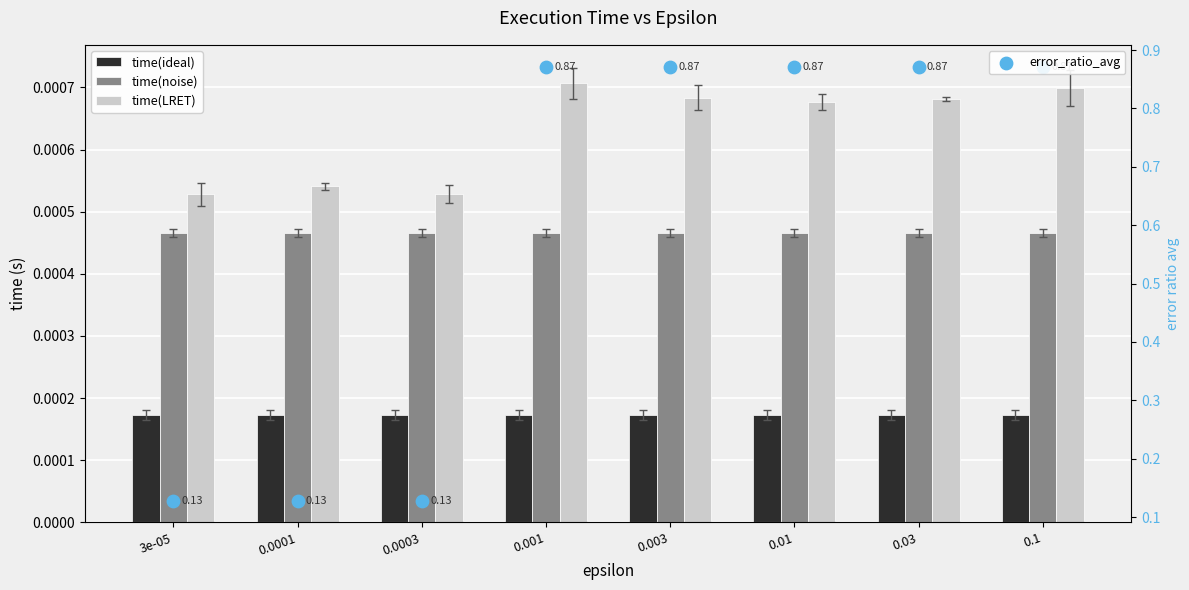

Which series contains the lowest Y value?

time(ideal)